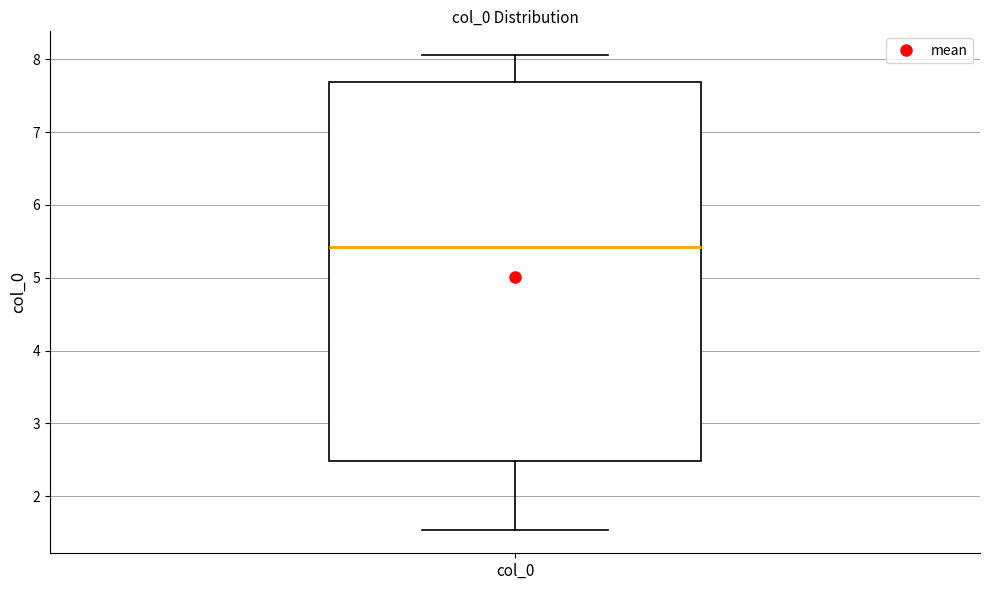

Read this box plot against the y-axis: the position of the median line, the range covered by the box, and the ends of both whiskers. The values are not printed on the chart, so give them approximately, as read against the axis.

median 5.4, box 2.5 to 7.7, whiskers 1.5 to 8.1